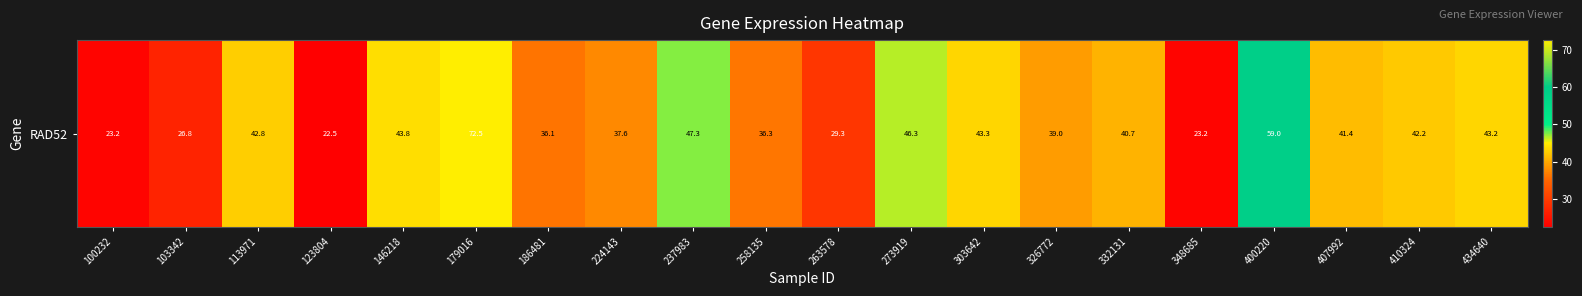

Which has a higher value, 434640 or 303642?

303642